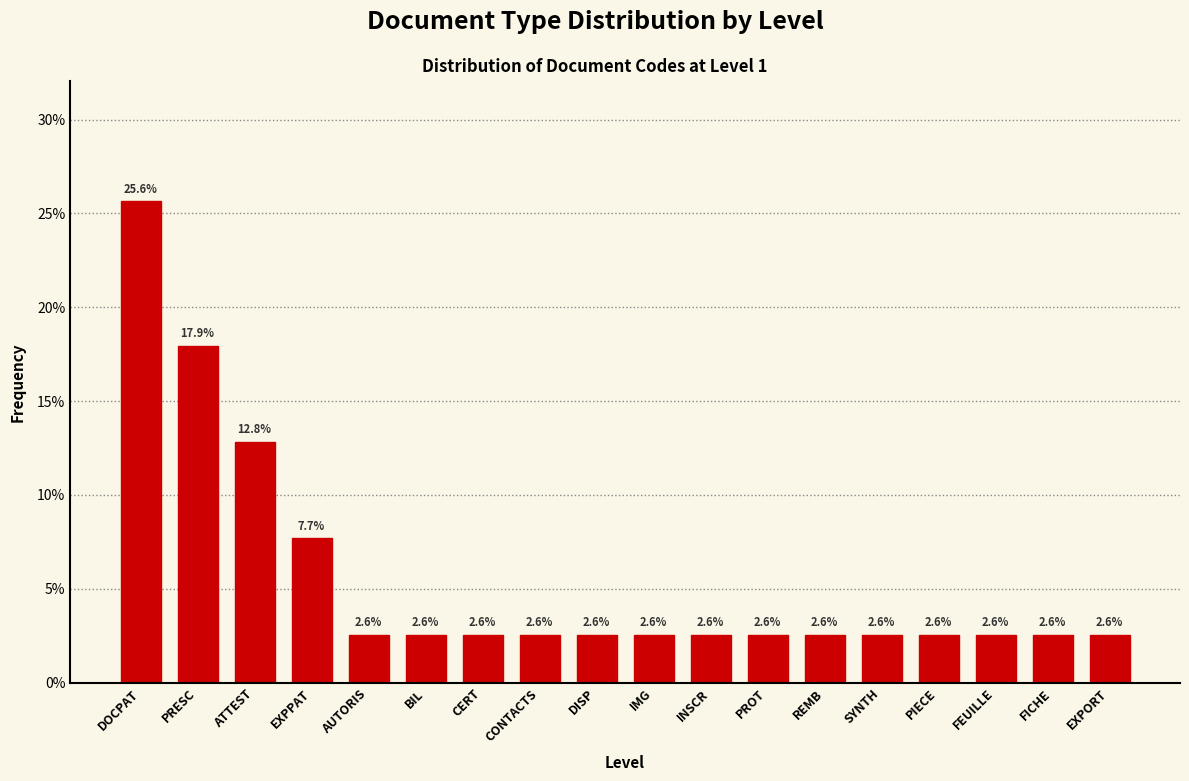

Reading right to left, extract all data points from this chart.

EXPORT=2.6	FICHE=2.6	FEUILLE=2.6	PIECE=2.6	SYNTH=2.6	REMB=2.6	PROT=2.6	INSCR=2.6	IMG=2.6	DISP=2.6	CONTACTS=2.6	CERT=2.6	BIL=2.6	AUTORIS=2.6	EXPPAT=7.7	ATTEST=12.8	PRESC=17.9	DOCPAT=25.6